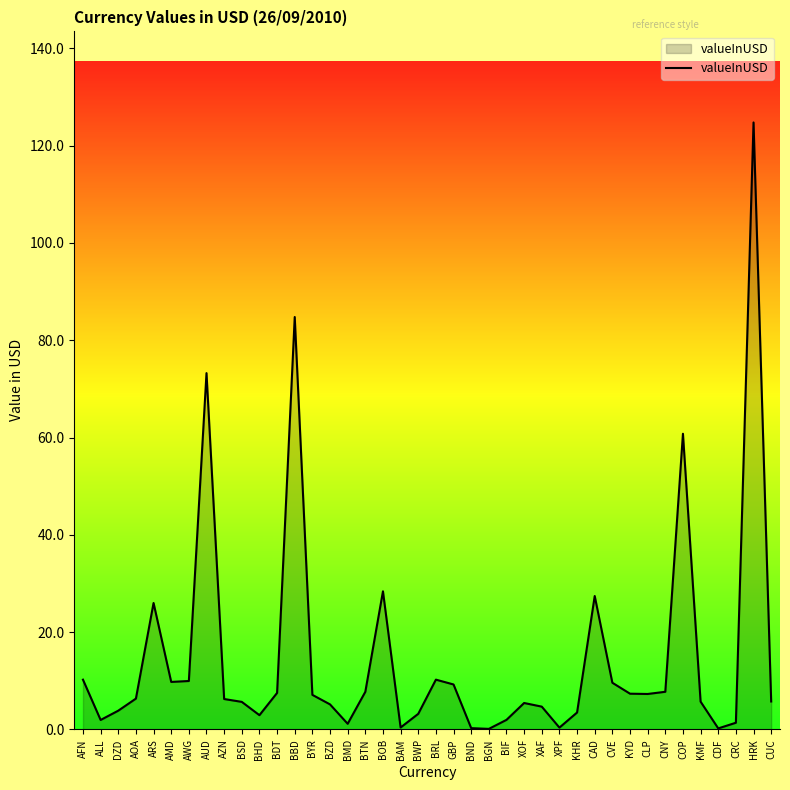

Approximately how many times larger is the value at KHR compared to AFN?

0.3